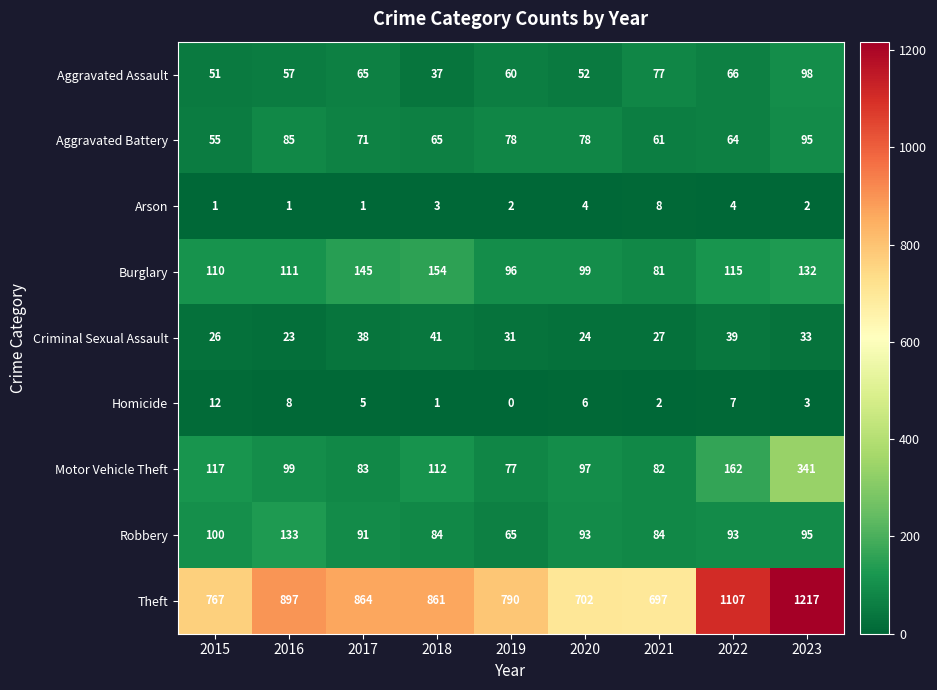

Is it true that Aggravated Battery equals 95 at 2023?

True